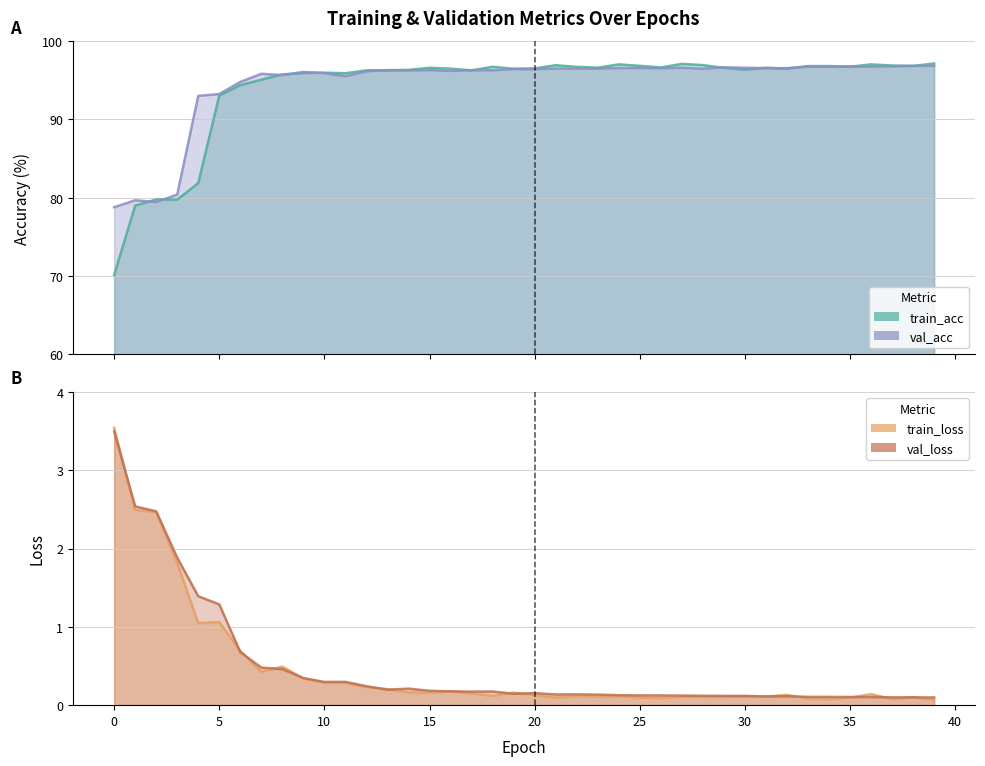

At how many categories does at least one series exceed 33?

40